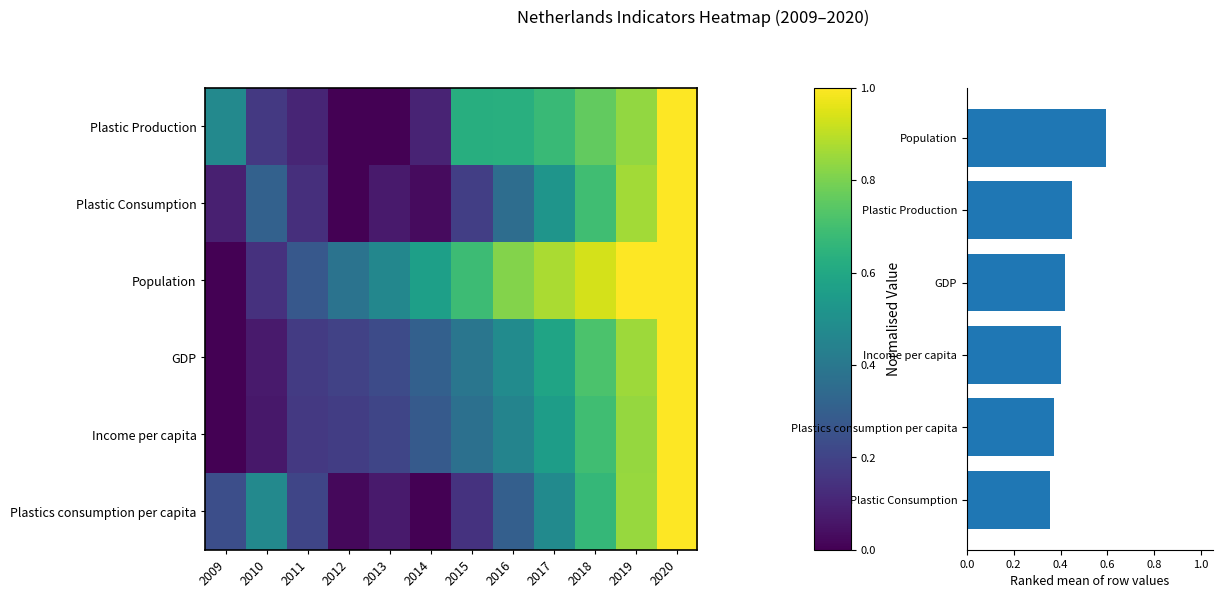

Reading left to right, what are all the values shown in this chart?

Plastic Production: 0.5	0.2	0.1	0.0	0.0	0.1	0.6	0.6	0.7	0.8	0.8	1.0
Plastic Consumption: 0.1	0.3	0.1	0.0	0.1	0.0	0.2	0.4	0.5	0.7	0.9	1.0
Population: 0.0	0.1	0.3	0.4	0.5	0.6	0.7	0.8	0.9	0.9	1.0	1.0
GDP: 0.0	0.1	0.2	0.2	0.2	0.3	0.4	0.5	0.6	0.7	0.9	1.0
Income per capita: 0.0	0.1	0.2	0.2	0.2	0.3	0.4	0.4	0.6	0.7	0.8	1.0
Plastics consumption per capita: 0.2	0.5	0.2	0.0	0.1	0.0	0.1	0.3	0.5	0.7	0.8	1.0